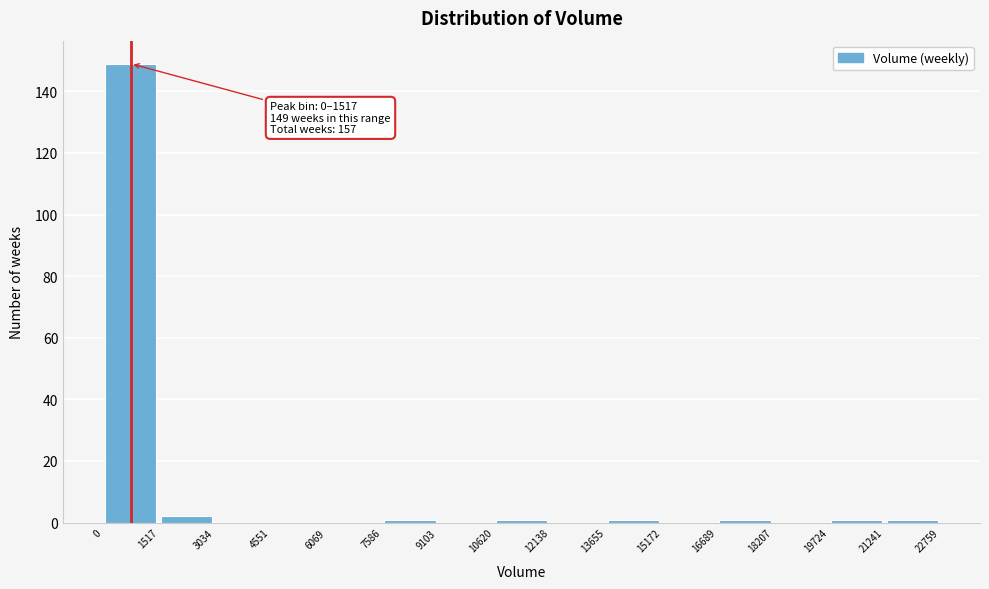

Over which range of the x-axis is the bar tallest?

0 to 1517